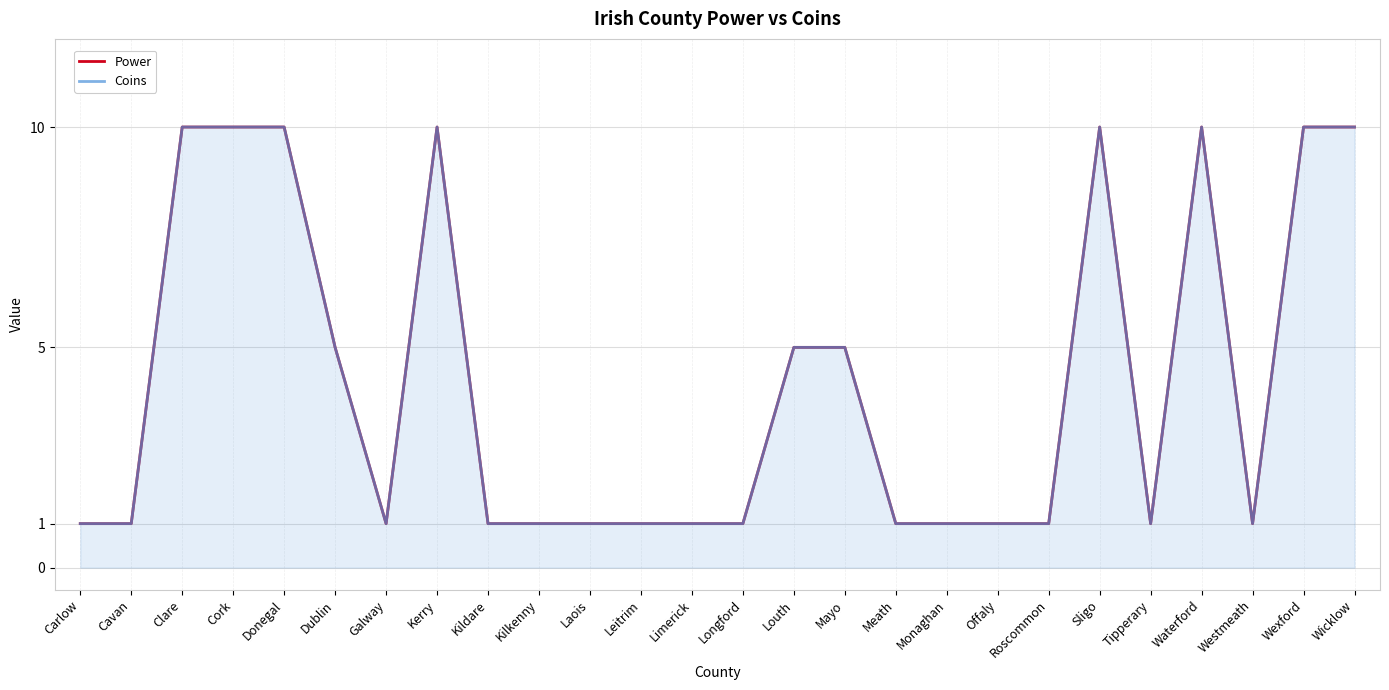

Rank the series by their maximum value, from lowest to highest.

Power, Coins